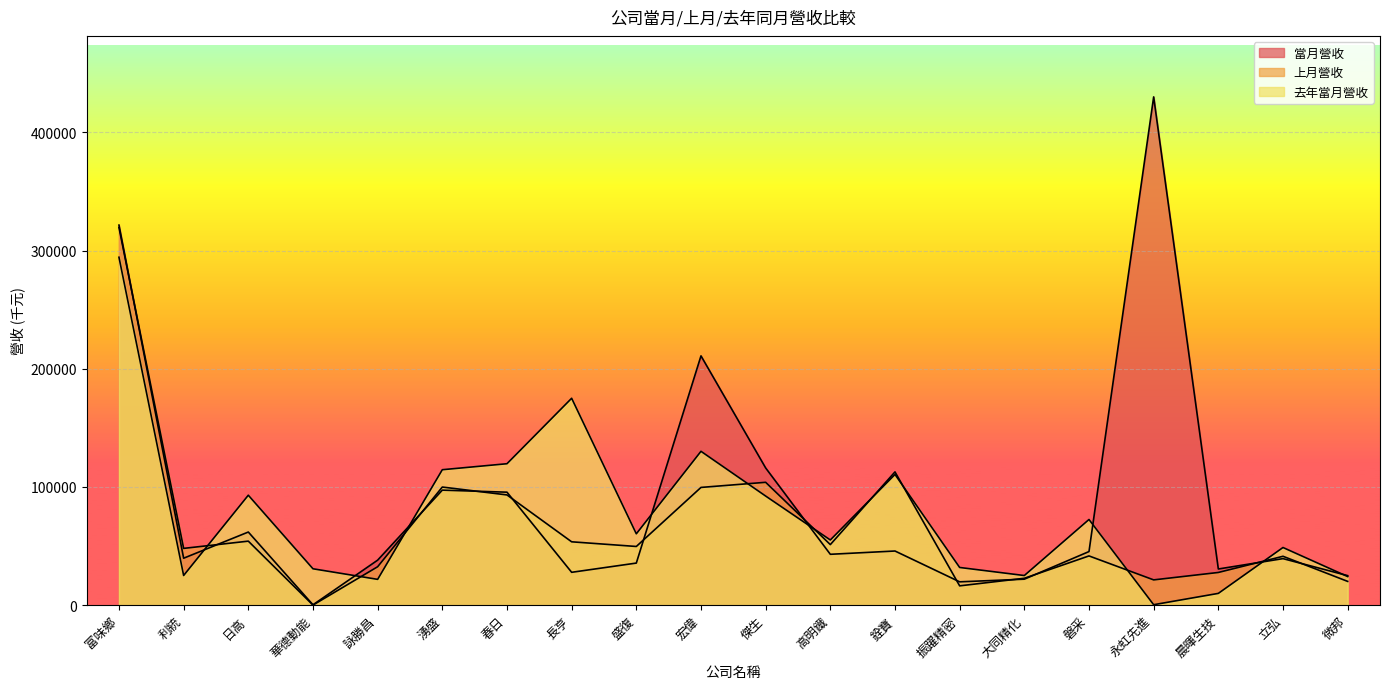

Which category has the lowest value in the 當月營收 series?

華德動能